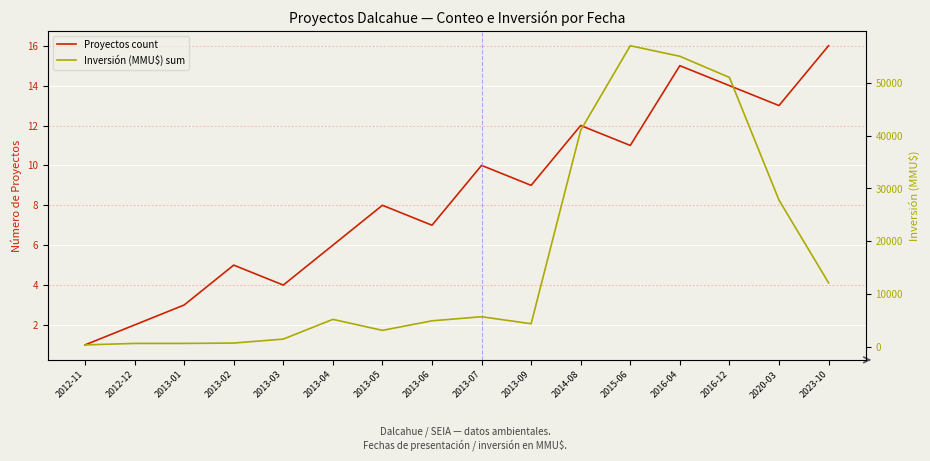

What is the difference between the Proyectos count values at 2013-03 and 2014-08?

8